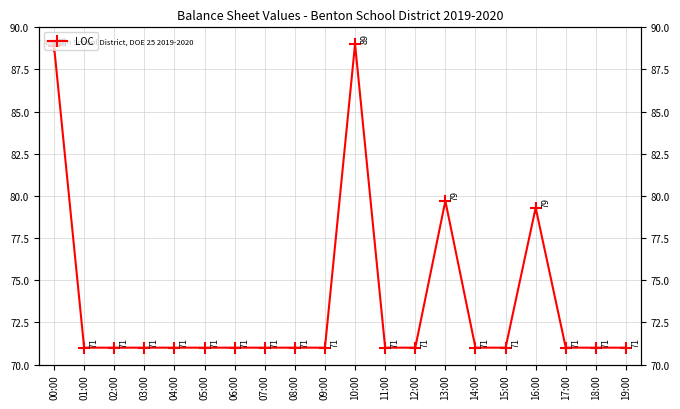

Is it true that the value at 13:00 is 123.4?

False